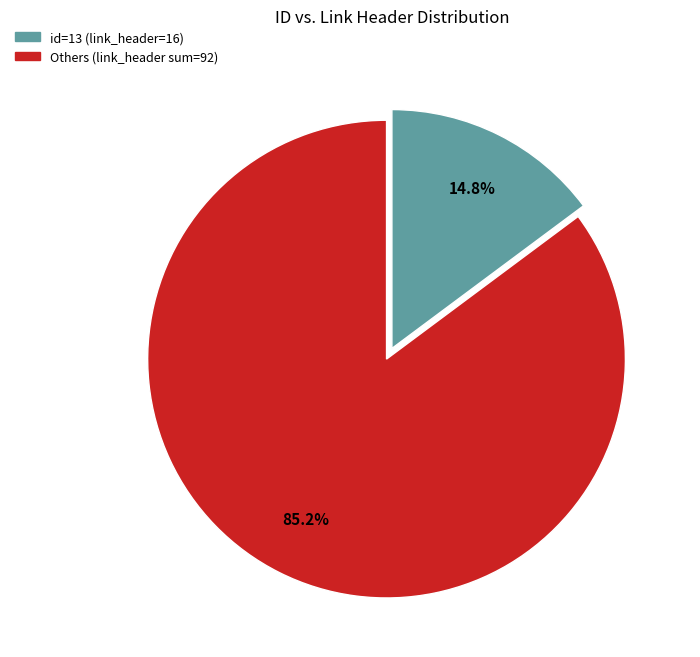

Is there any slice that represents more than half of the pie?

Yes